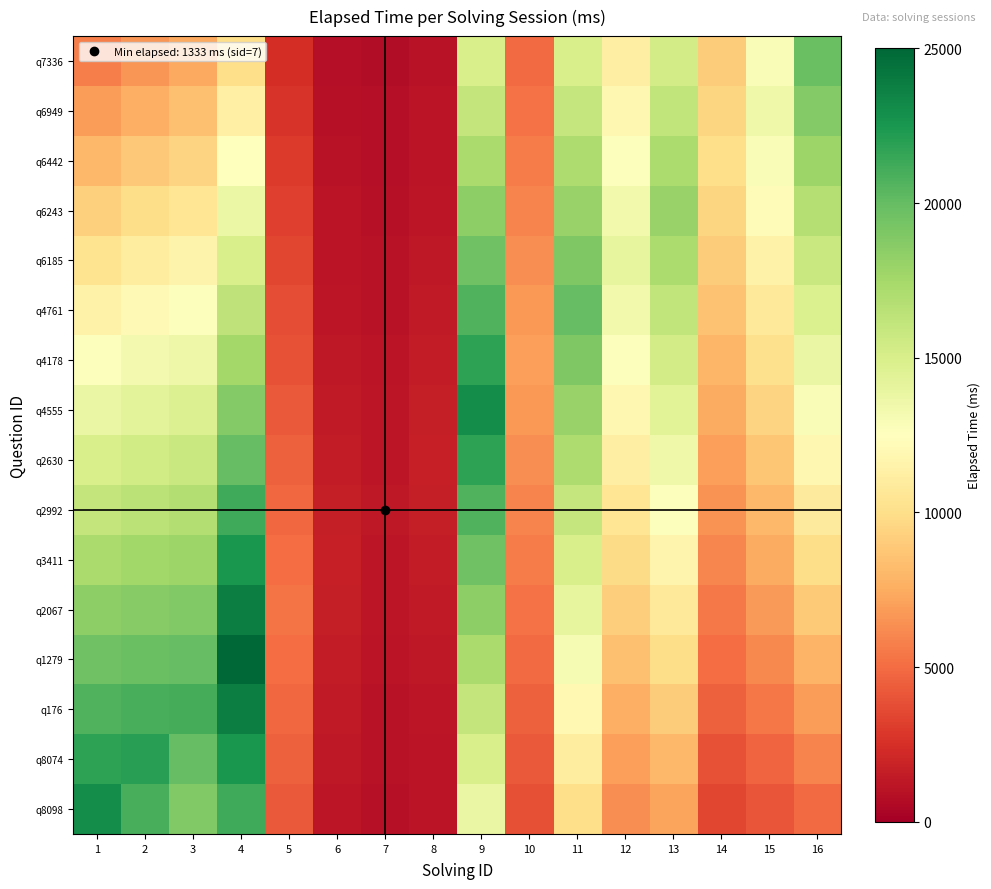

Which has a higher value, 3 or 11?

3